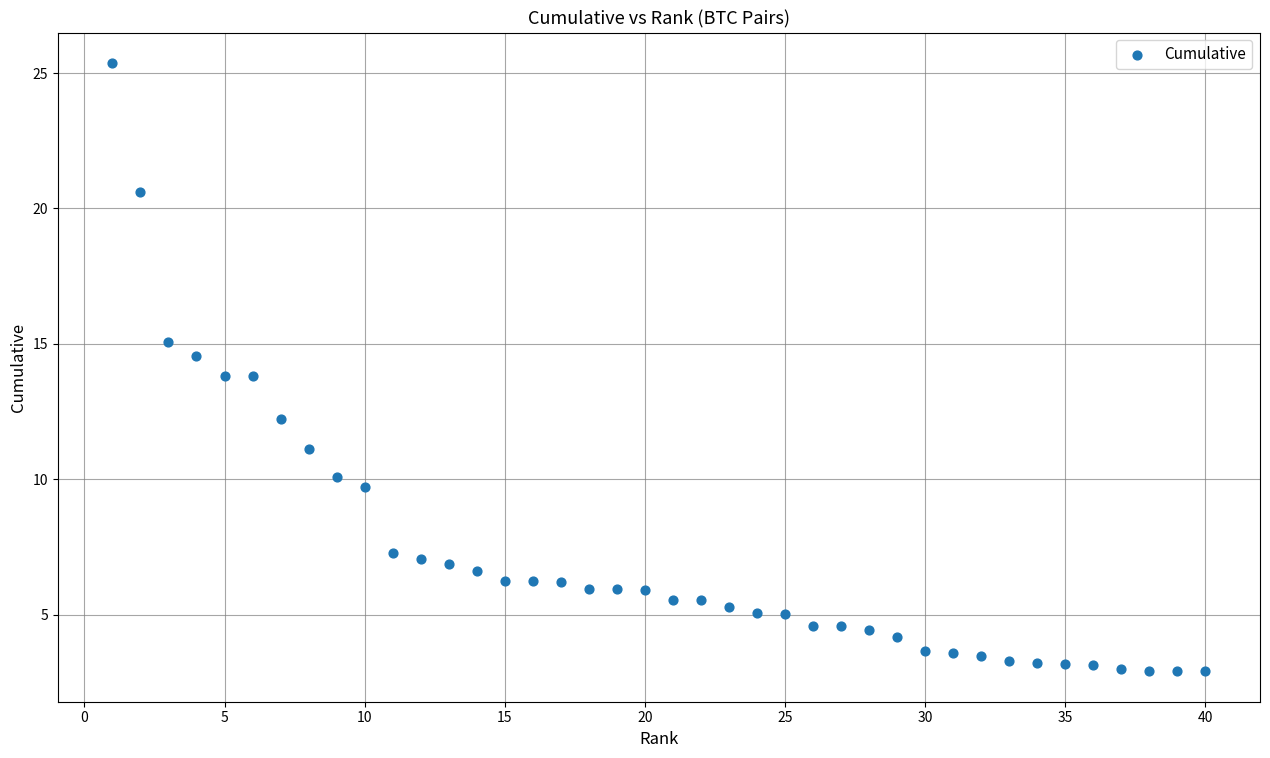

What is the range of X values (max minus min)?

39.0